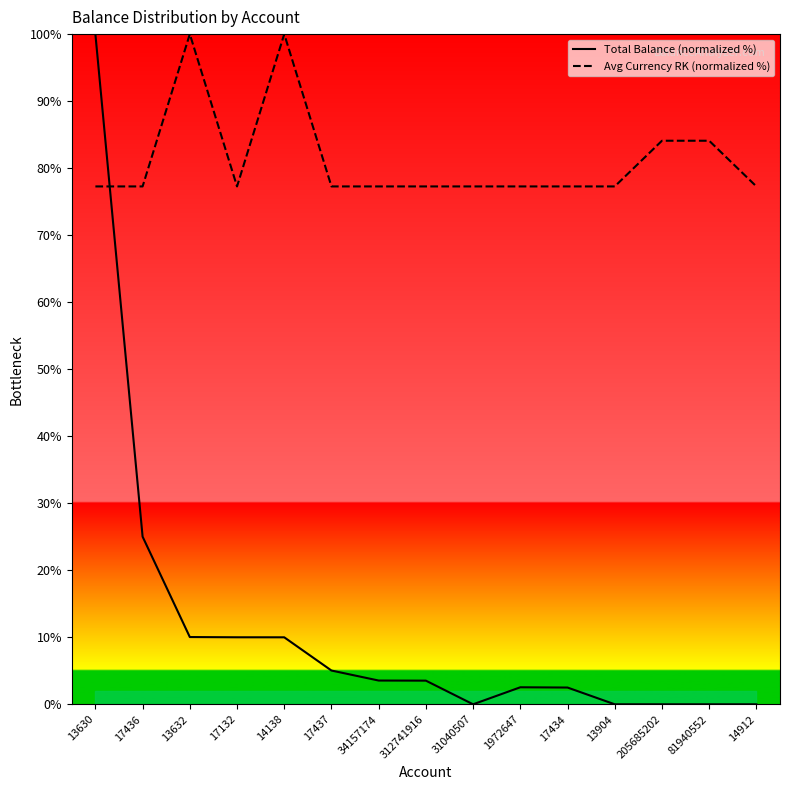

What are all the series names shown in the legend?

Total Balance (normalized %), Avg Currency RK (normalized %)